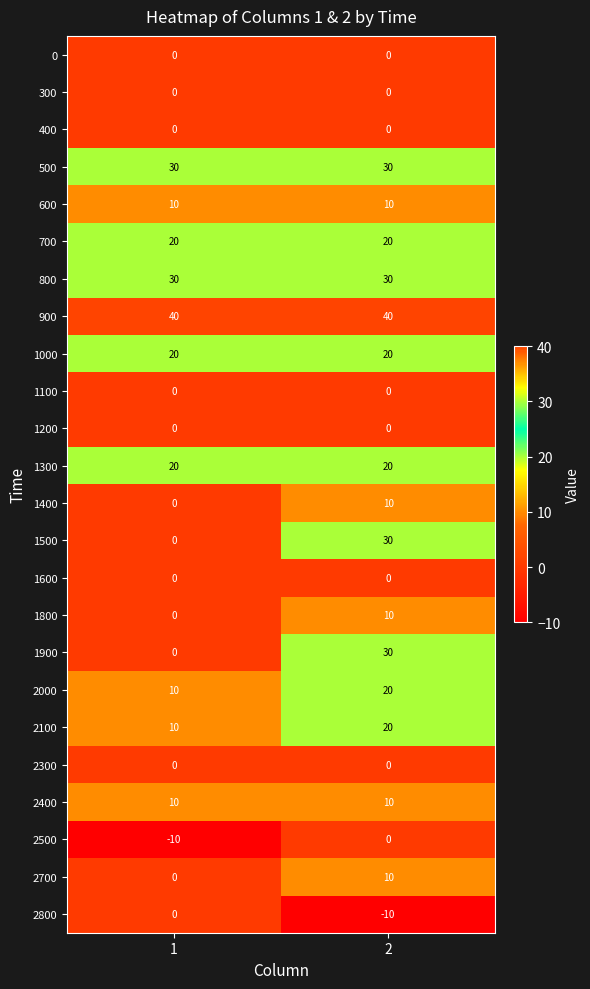

What is the sum of the 500 values at 2 and 1?

60